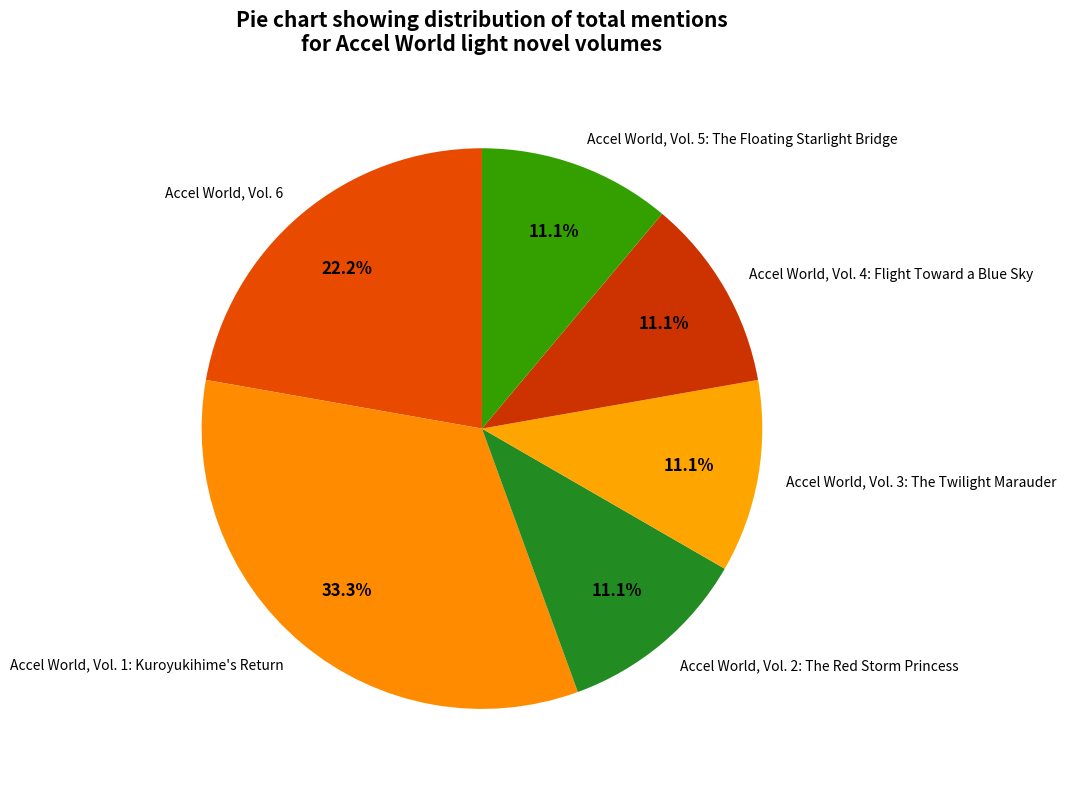

Approximately how many times larger is the value at Accel World, Vol. 3: The Twilight Marauder compared to Accel World, Vol. 2: The Red Storm Princess?

1.0